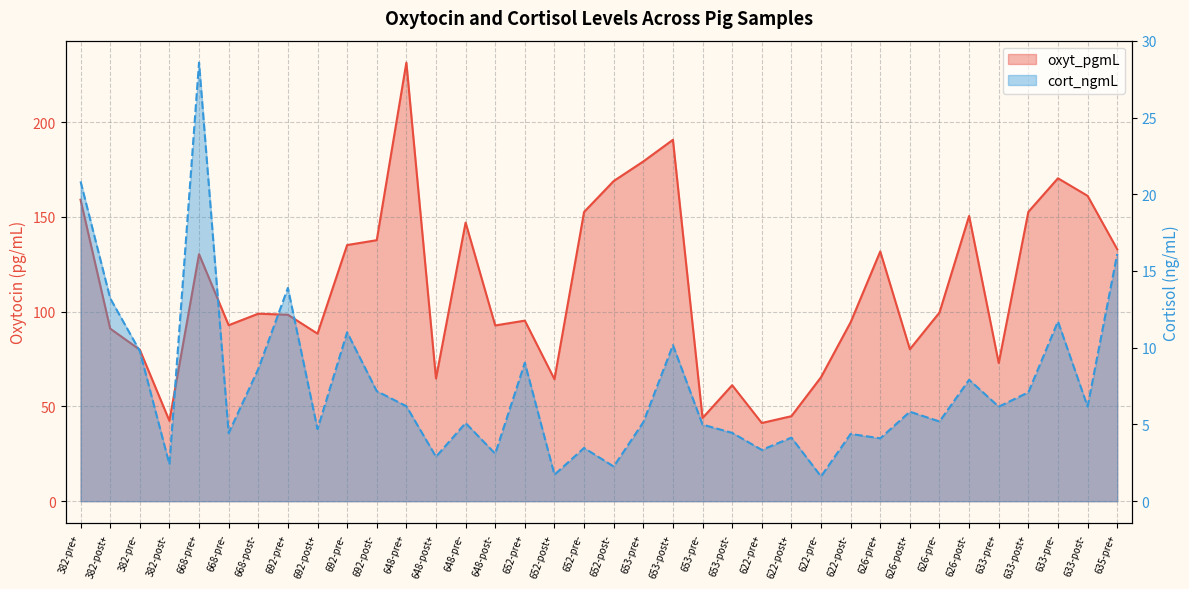

Reading left to right, transcribe all the data shown in this chart.

oxyt_pgmL: 159.1	91.1	79.9	42.4	130.4	92.9	98.9	98.4	88.4	135.2	137.7	231.5	64.8	147.0	92.7	95.3	64.4	152.6	169.0	179.3	190.7	43.9	61.2	41.3	44.9	65.4	94.4	131.8	80.2	99.6	150.5	72.9	152.7	170.4	161.2	133.0
cort_ngmL: 20.8	13.2	9.8	2.4	28.6	4.4	8.6	13.9	4.7	11.0	7.2	6.2	2.9	5.1	3.1	9.0	1.7	3.5	2.3	5.1	10.2	5.0	4.5	3.3	4.1	1.6	4.4	4.1	5.8	5.2	7.9	6.2	7.1	11.7	6.2	16.1